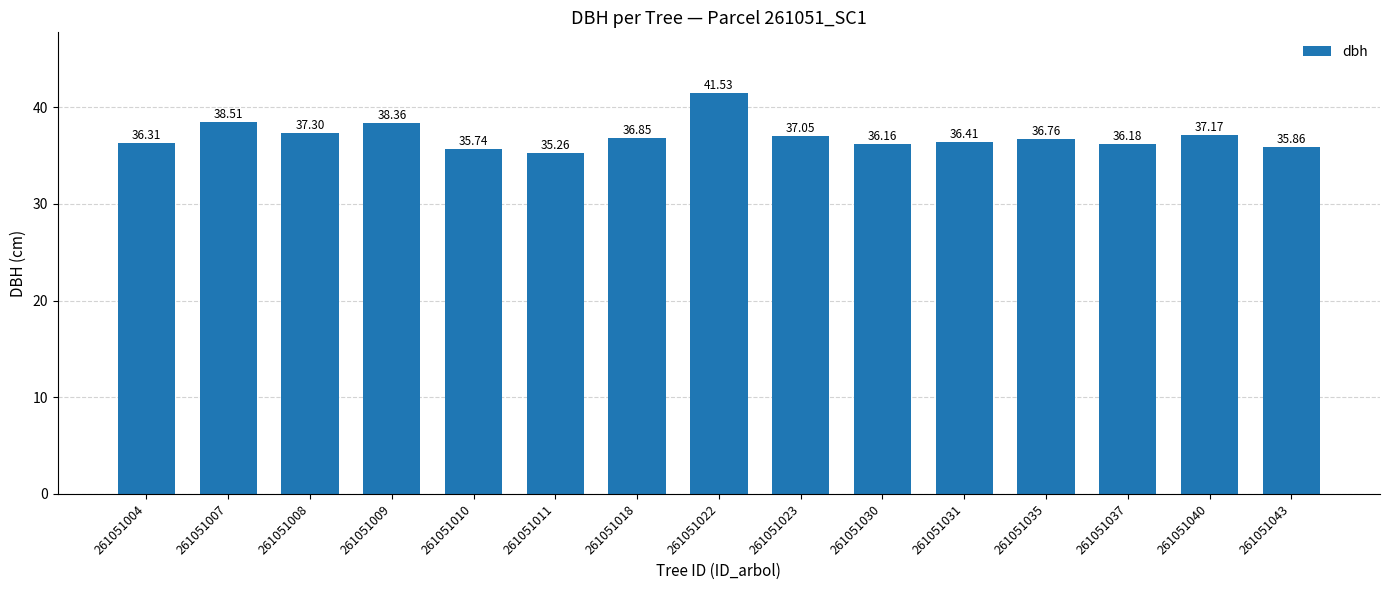

What value does the data have at 261051004?

36.3